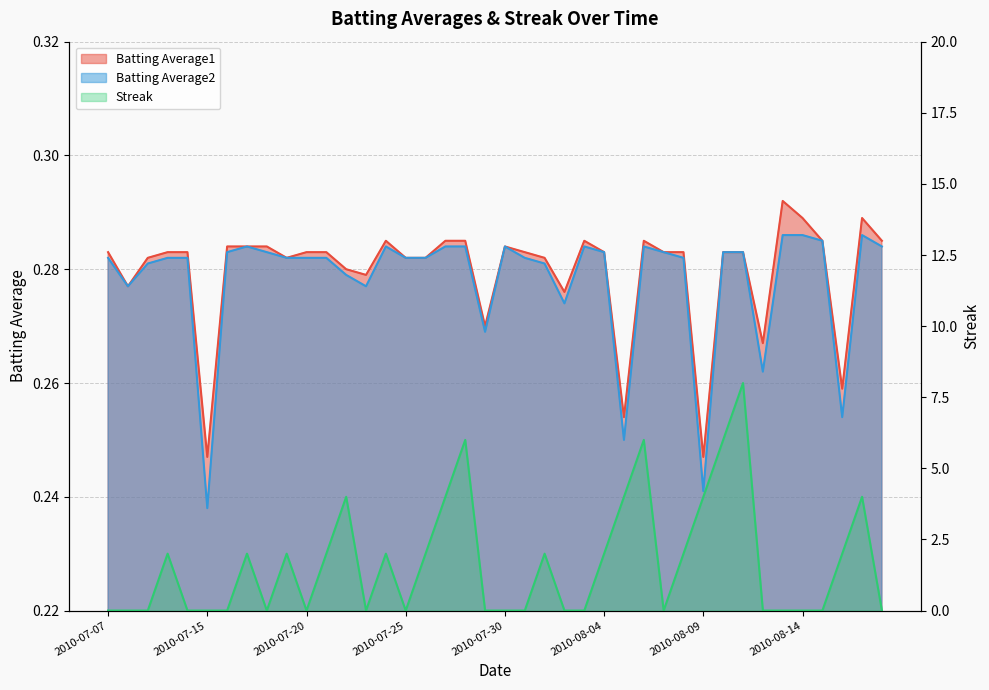

True or false: Streak has a value of 0.8 at 2010-07-17.

False